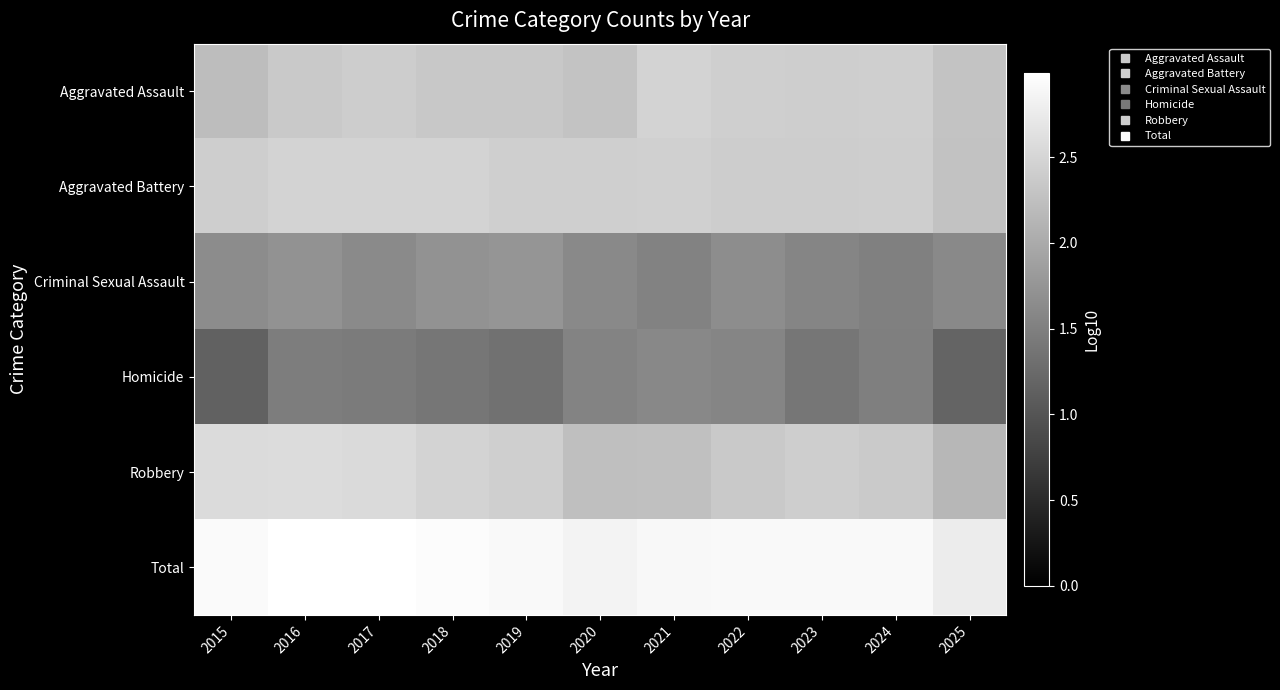

List the series in order of their peak value, highest first.

Total, Robbery, Aggravated Battery, Aggravated Assault, Criminal Sexual Assault, Homicide